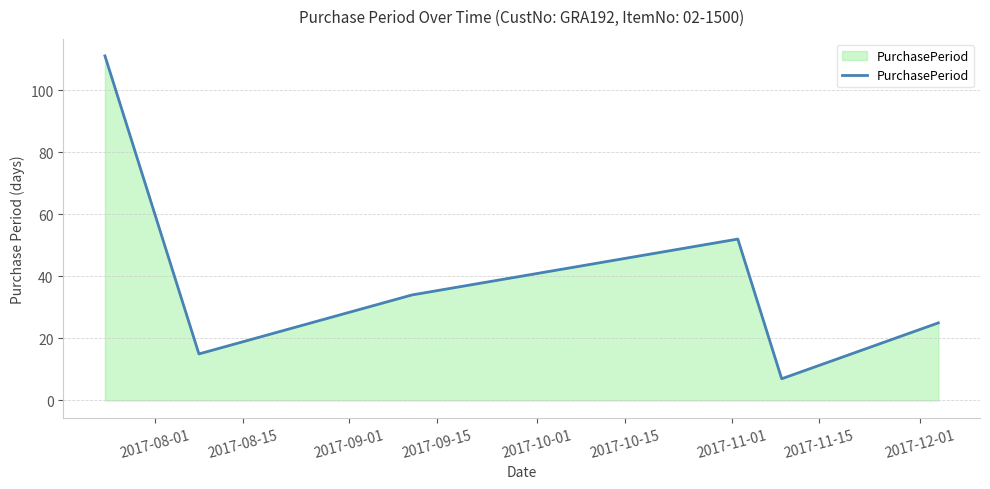

What is the greatest value displayed?

111